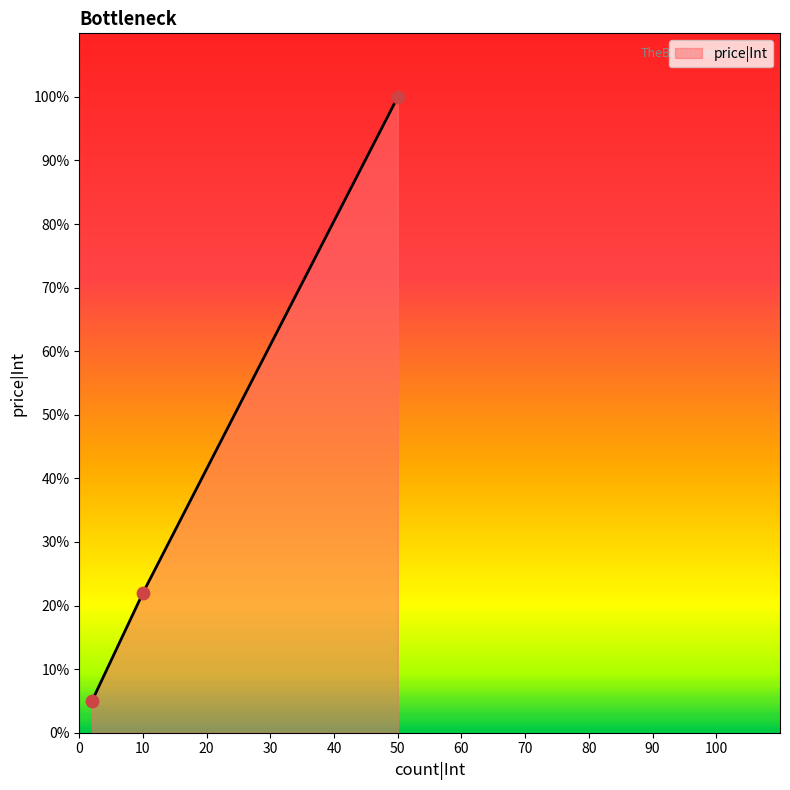

What is the smallest value displayed?

5